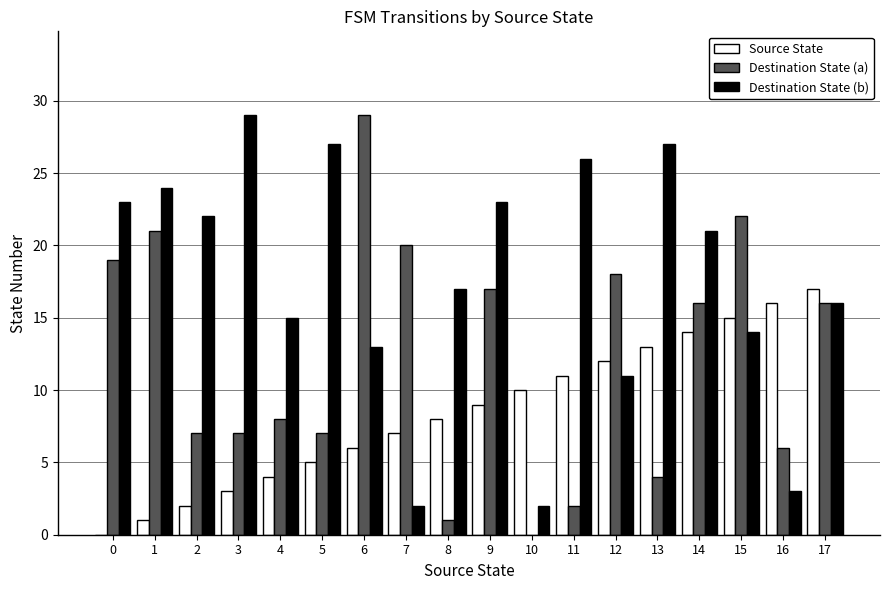

What is the difference between the Destination State (b) values at 5 and 6?

14